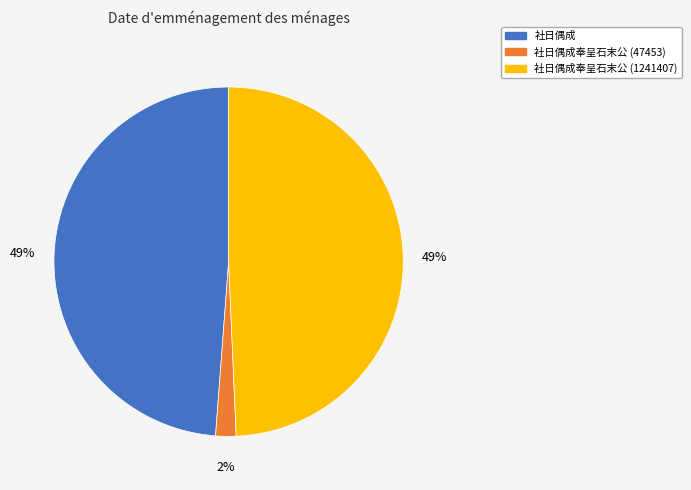

To the nearest percent, what is the difference between the largest and smallest slice percentages?

47%